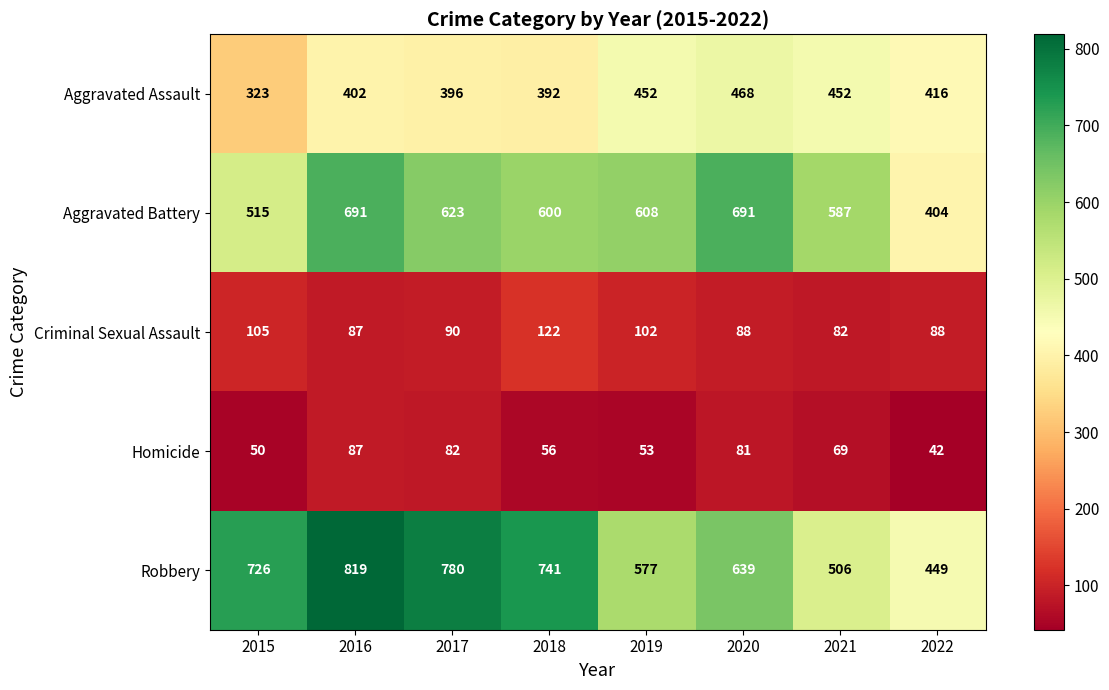

How many categories are shown in the chart?

8